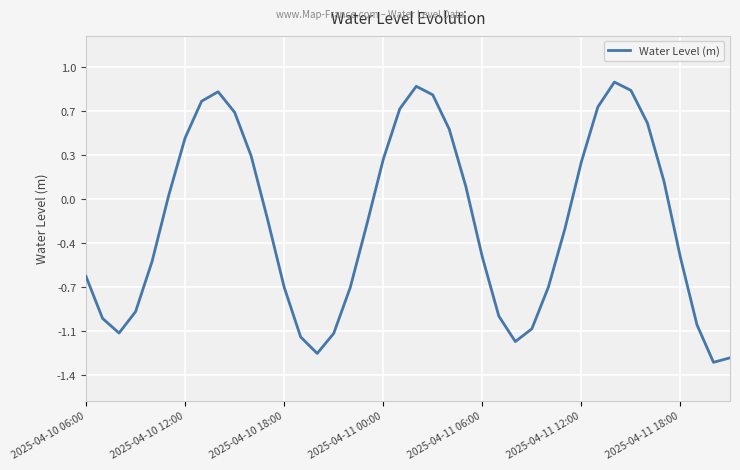

List the labels in order of value, largest first.

32, 20, 33, 8, 21, 7, 31, 19, 9, 34, 22, 2025-04-11 18:00, 10, 18, 30, 35, 23, 2025-04-11 12:00, 11, 17, 29, 24, 36, 2025-04-11 06:00, 2025-04-10 06:00, 28, 12, 16, 2025-04-11 00:00, 25, 2025-04-10 12:00, 37, 27, 2025-04-10 18:00, 15, 13, 26, 14, 39, 38